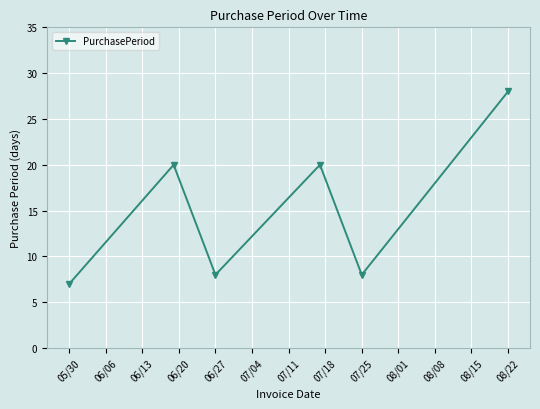

What is the difference between the maximum and minimum values?

21